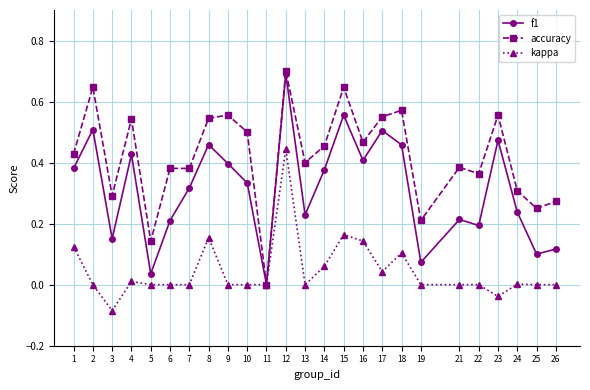

Is the value of f1 at 22 greater than the value of accuracy at 23?

No